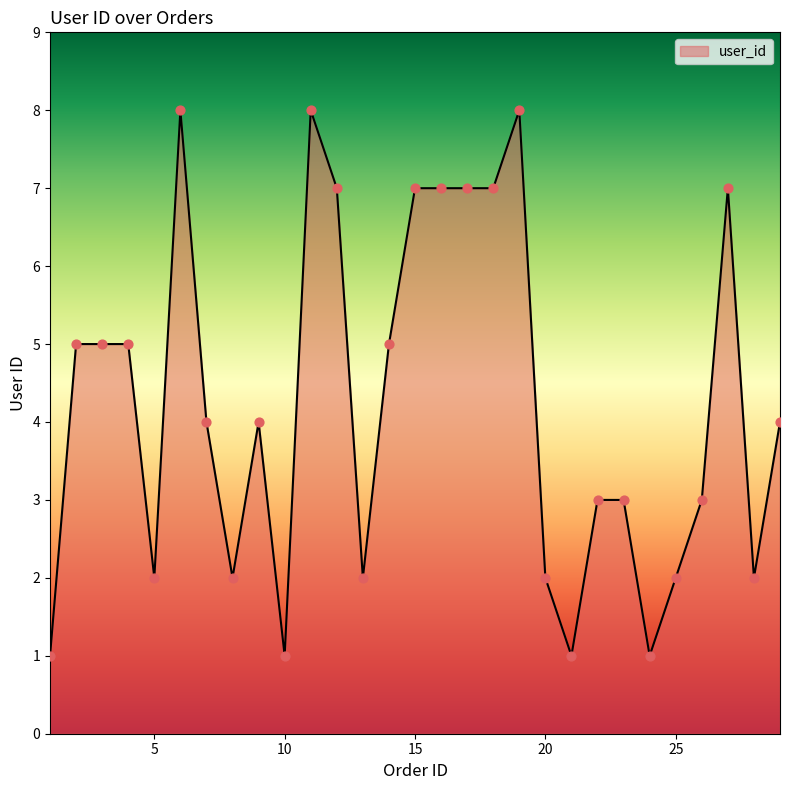

What is the maximum value shown in the chart?

8